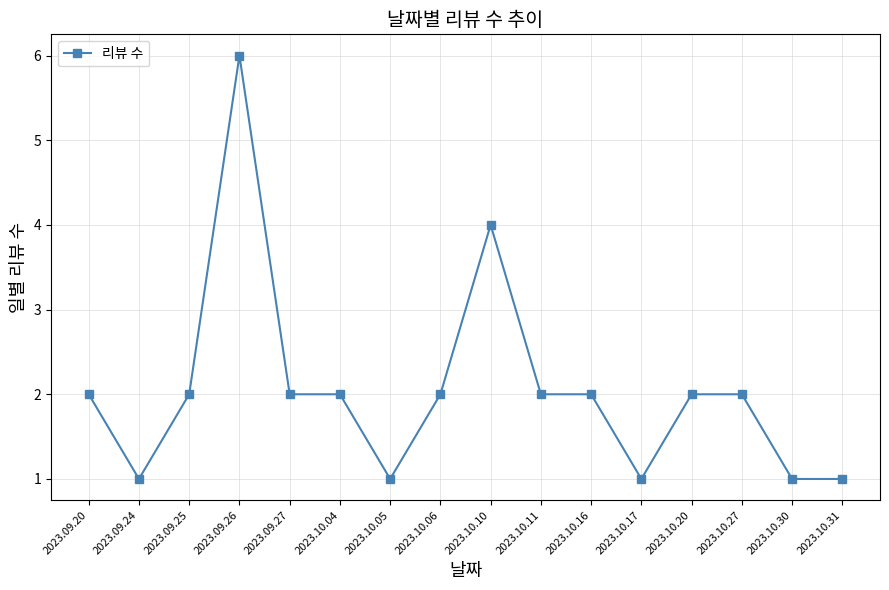

How many series are shown in this chart?

1